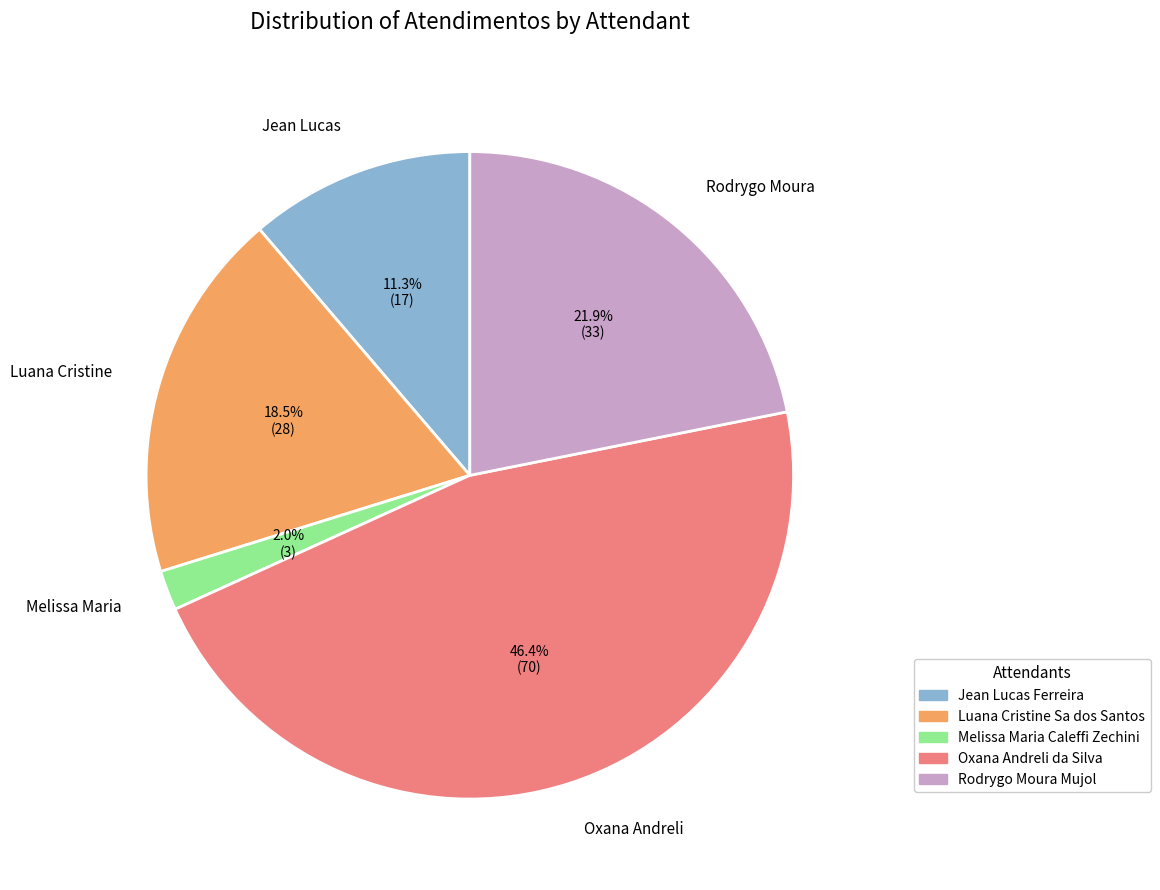

How many slices are in this pie chart?

5